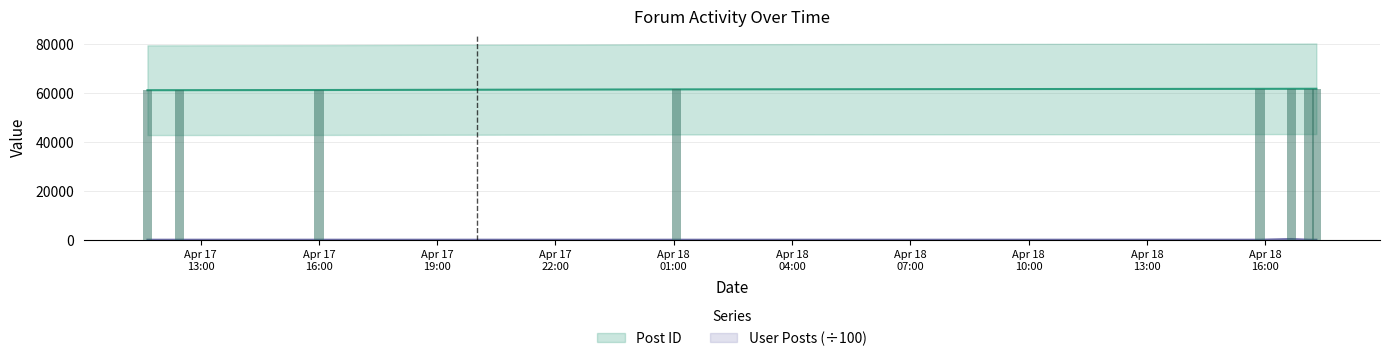

At how many categories does at least one series exceed 51193?

8